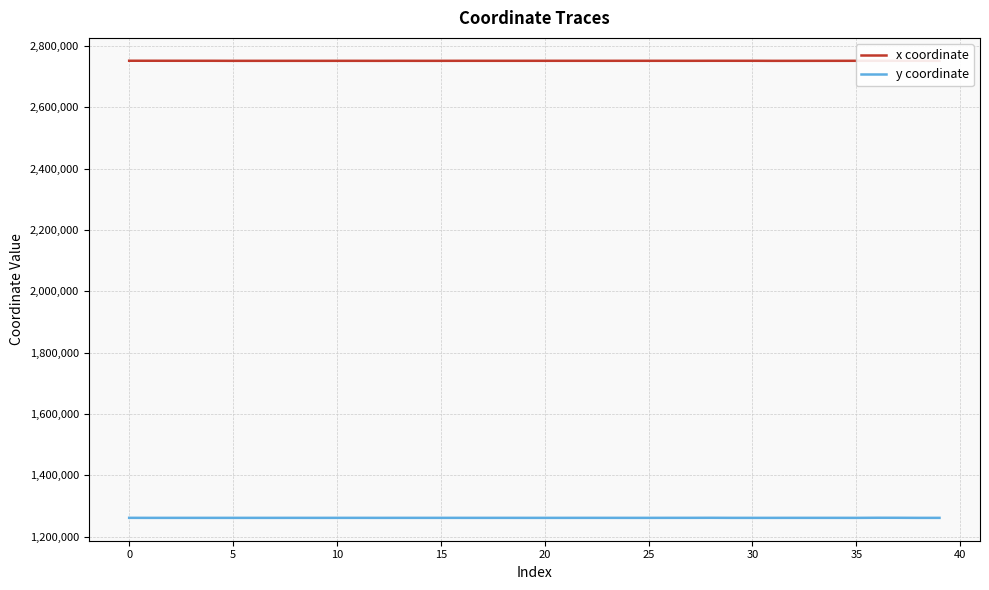

What is the difference between the x coordinate values at 35 and 14?

96.4